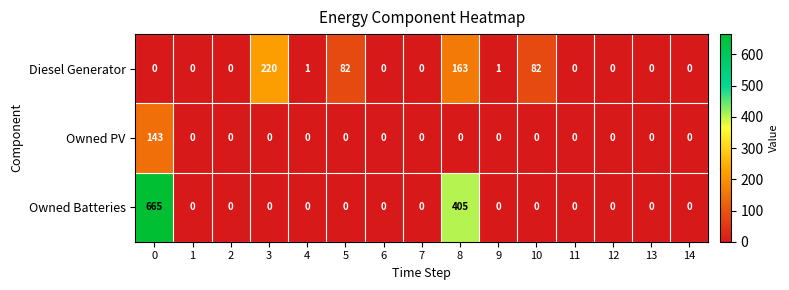

Which series has the largest total across all categories?

Owned Batteries